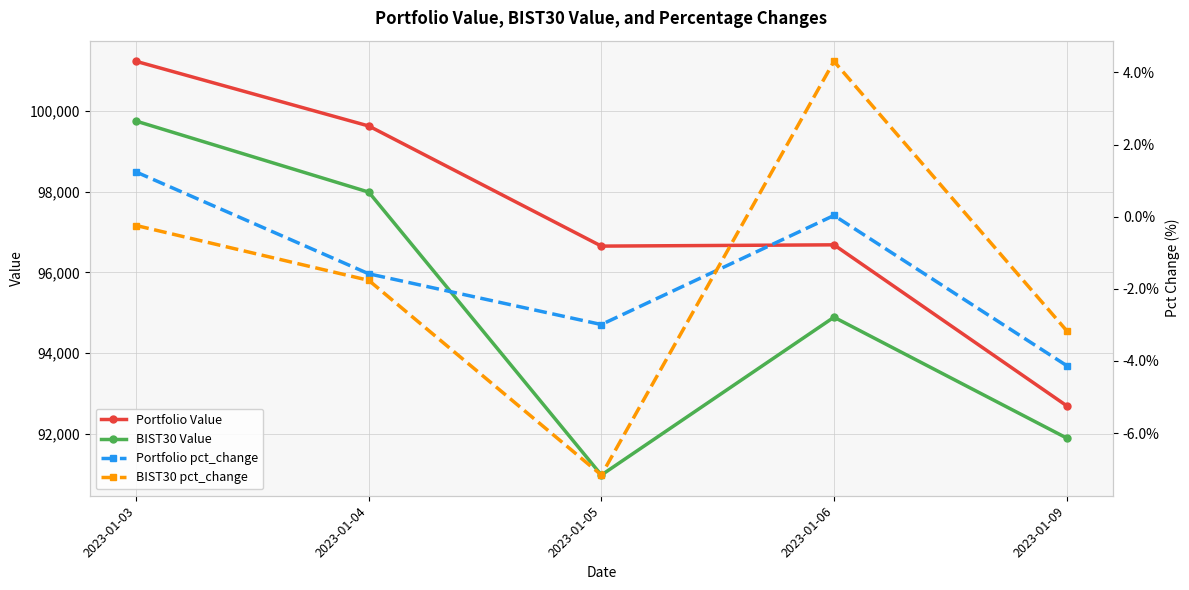

Which has a higher value, 2023-01-06 or 2023-01-05?

2023-01-06